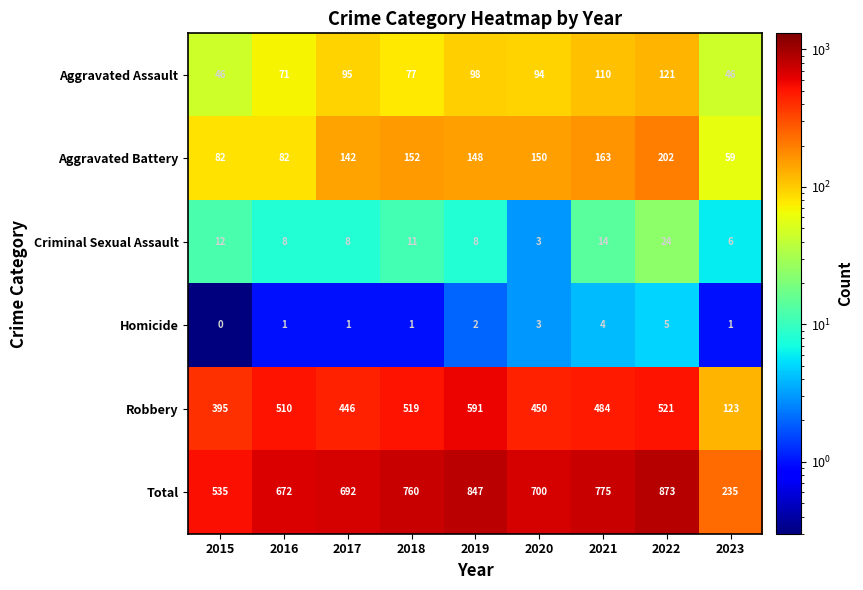

What is the greatest value displayed?

873